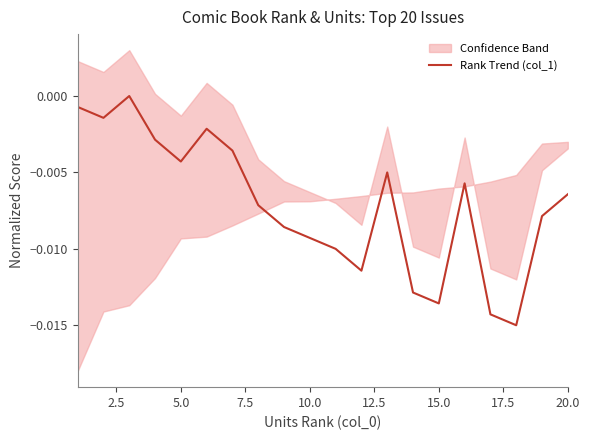

Count the number of data series in this chart.

1